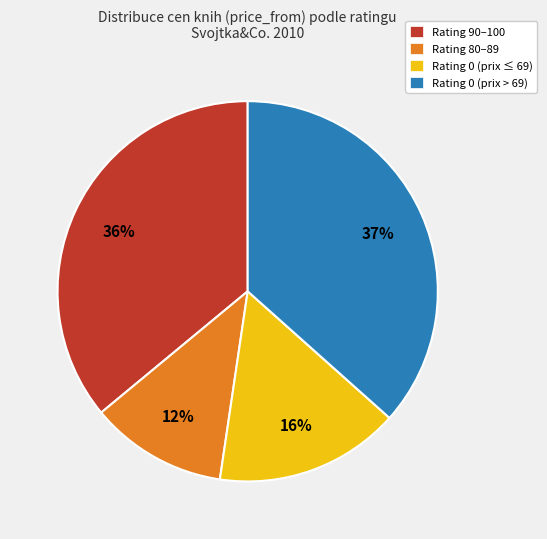

To the nearest percent, what percentage of the pie is Rating 0 (prix > 69)?

37%